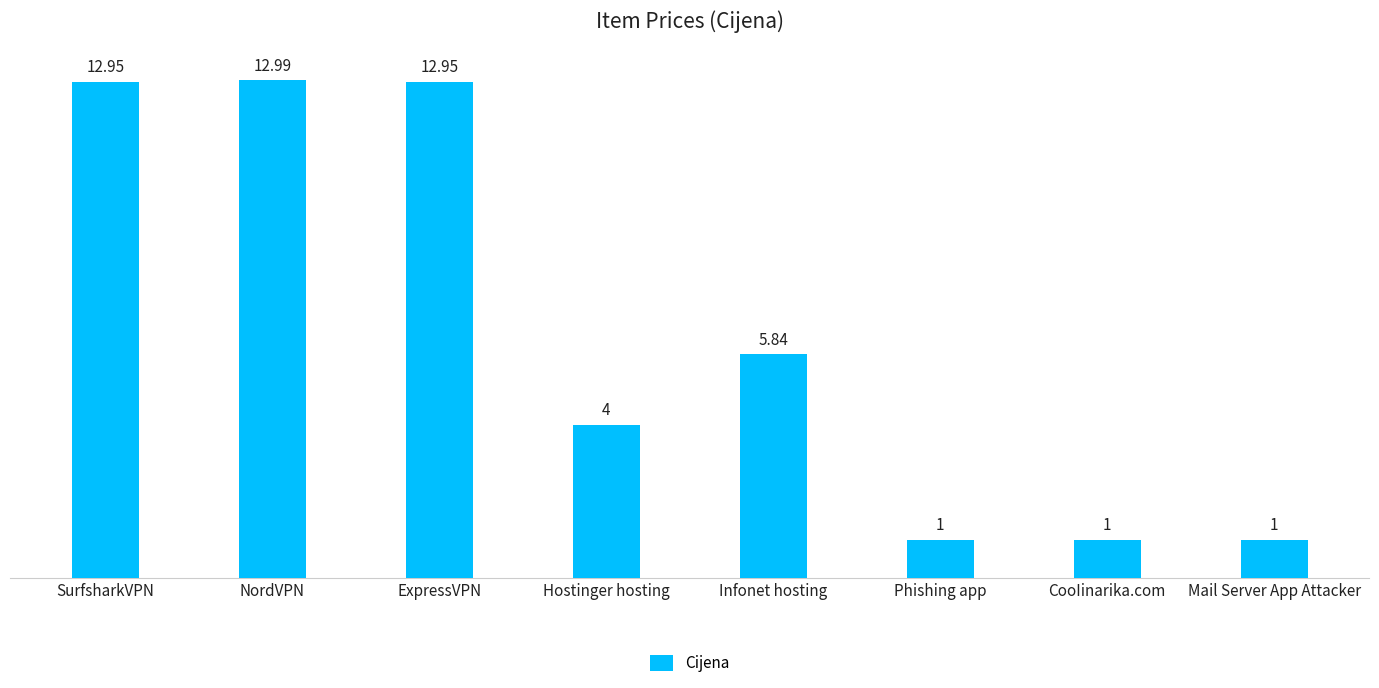

Are the bars horizontal?

No